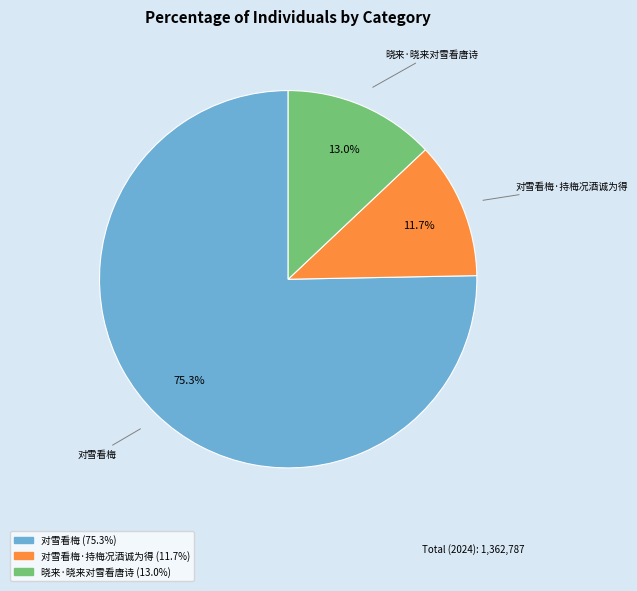

Is there any slice that represents more than half of the pie?

Yes